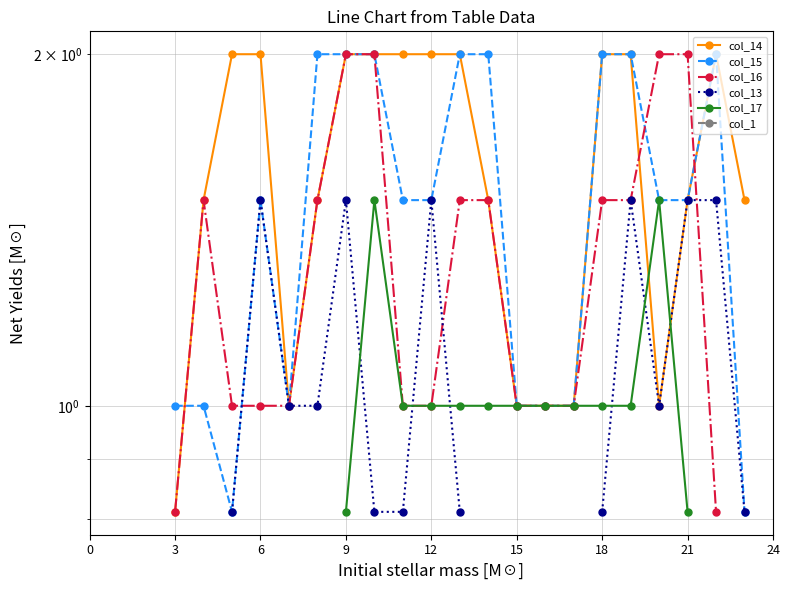

What is the value of the col_13 point at the 16th from the left?

0.8